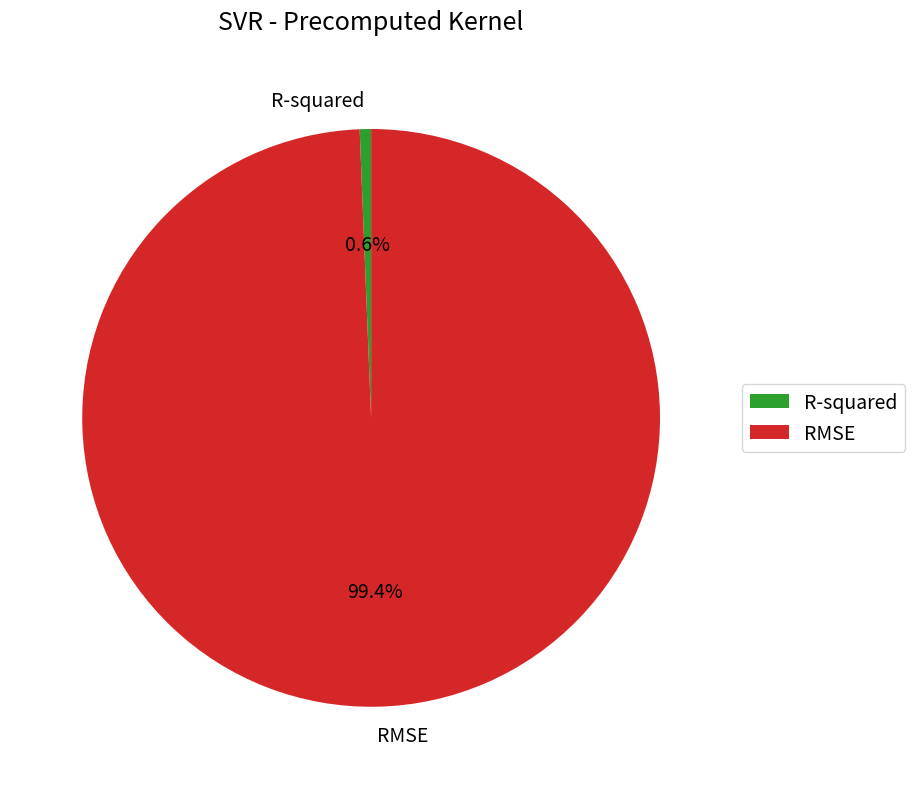

Is R-squared the majority of the pie?

No